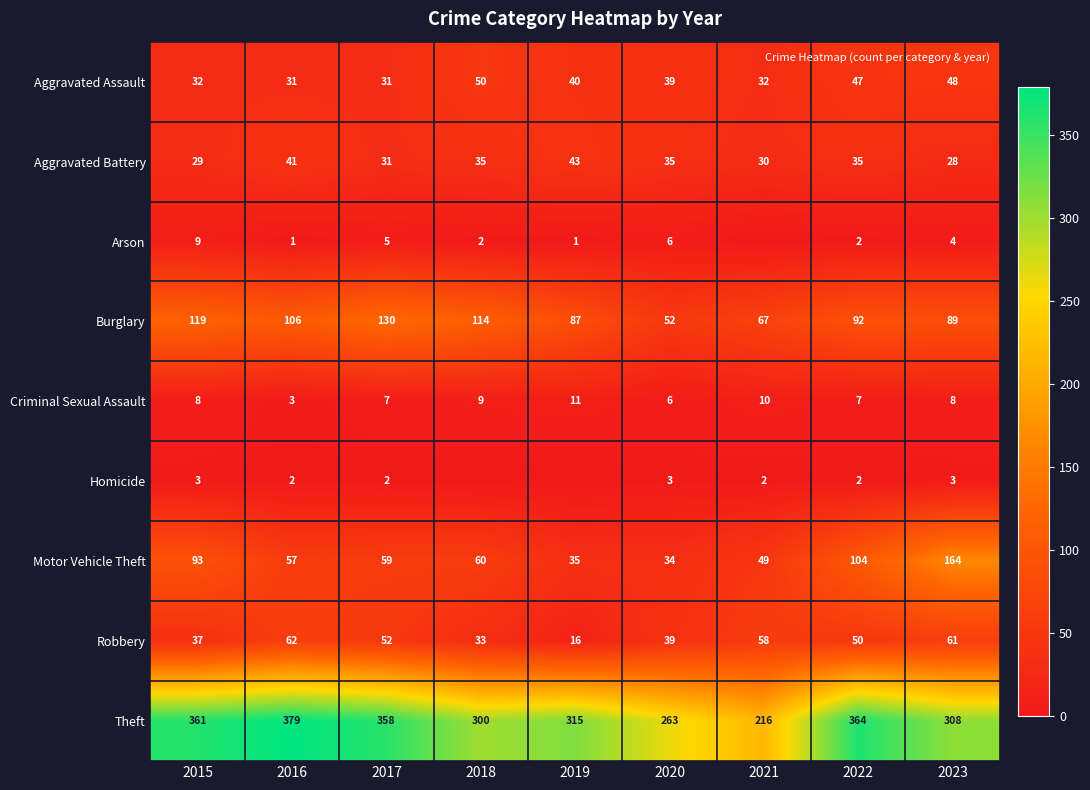

At which category is the sum across all series the highest?

2023